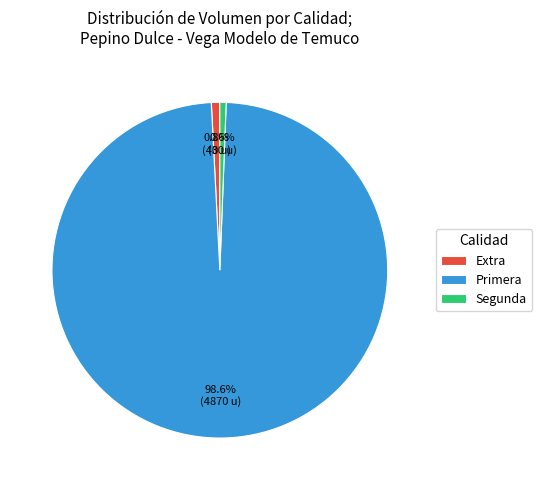

Which has a higher value, Primera or Extra?

Primera